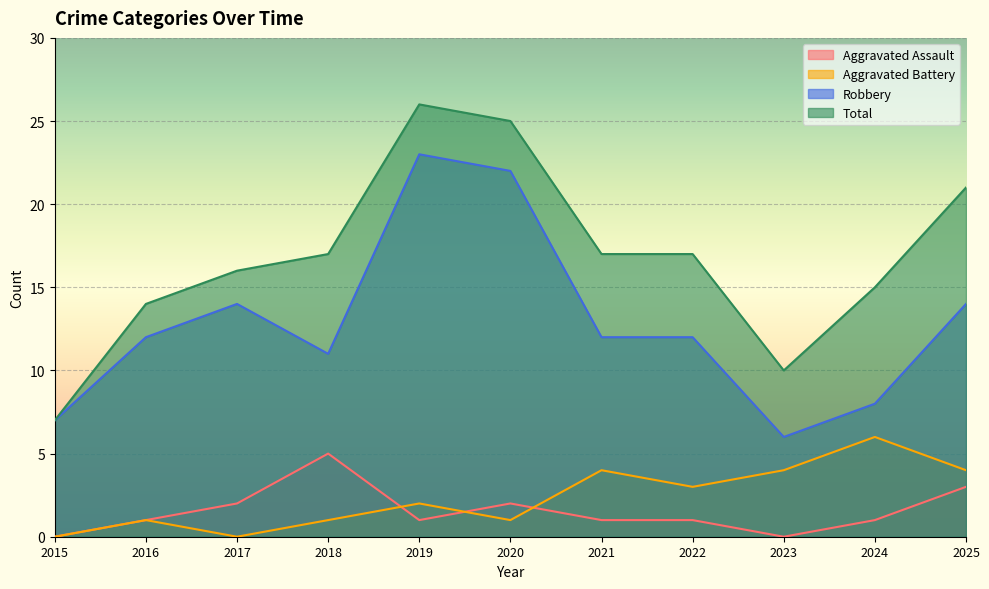

True or false: Total and Robbery cross at least once.

False